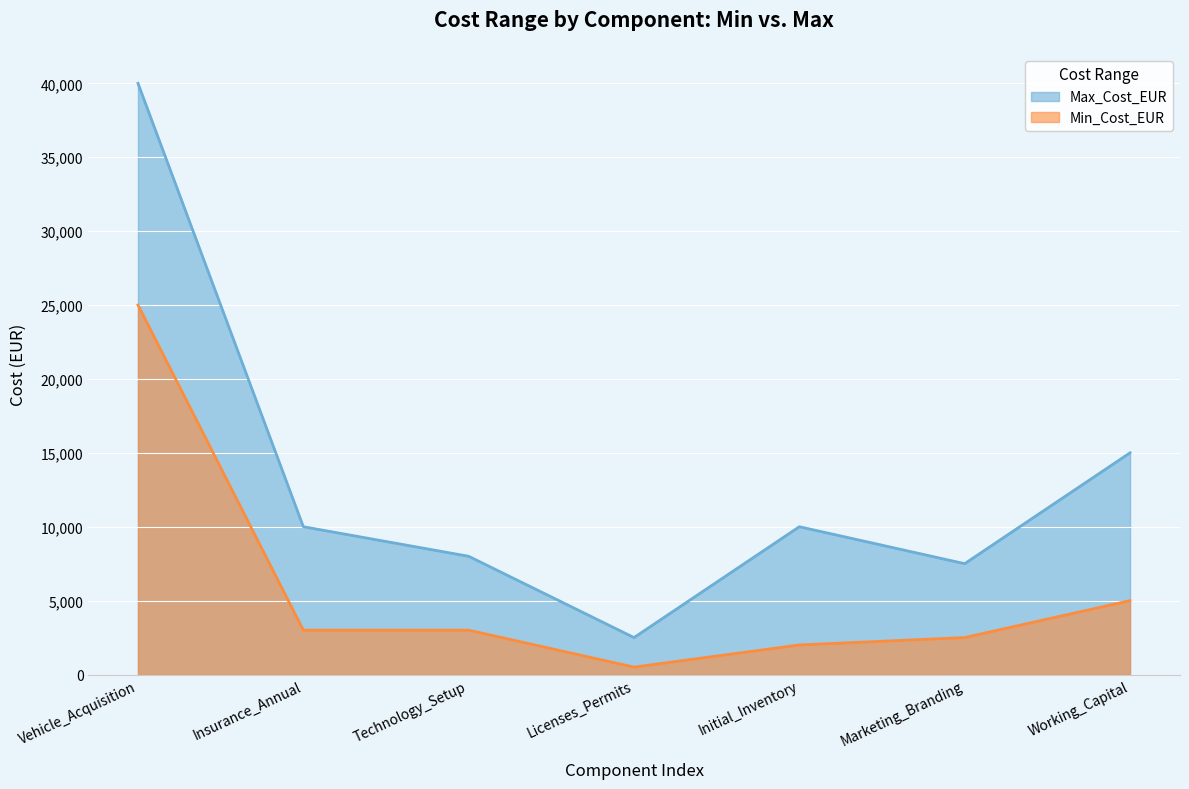

Reading left to right, what are all the values shown in this chart?

Min_Cost_EUR: 25000	3000	3000	500	2000	2500	5000
Max_Cost_EUR: 40000	10000	8000	2500	10000	7500	15000